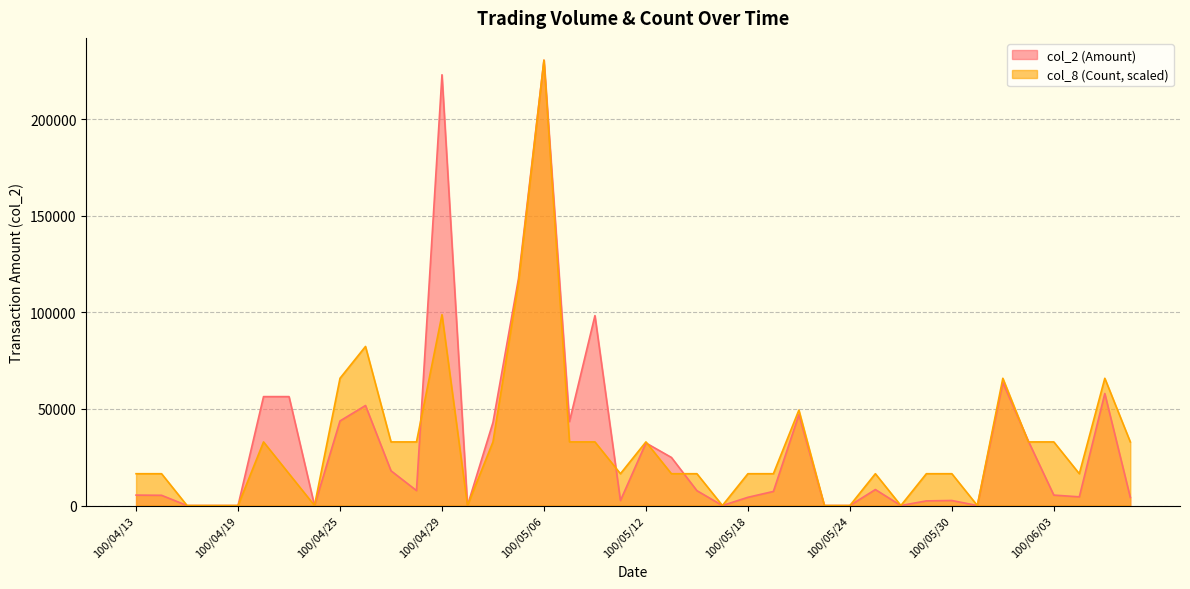

Reading left to right, extract all data points from this chart.

col_2 (Amount): 5400.0	5300.0	0.0	0.0	0.0	56400.0	56400.0	0.0	43800.0	51800.0	18000.0	7750.0	223070.0	0.0	43020.0	117480.0	230630.0	43500.0	98350.0	2580.0	32400.0	24900.0	7700.0	0.0	4260.0	7300.0	47050.0	0.0	0.0	8280.0	0.0	2400.0	2600.0	0.0	63700.0	33400.0	5400.0	4500.0	58000.0	4200.0
col_8 (Count): 16473.6	16473.6	0.0	0.0	0.0	32947.1	16473.6	0.0	65894.3	82367.9	32947.1	32947.1	98841.4	0.0	32947.1	115315.0	230630.0	32947.1	32947.1	16473.6	32947.1	16473.6	16473.6	0.0	16473.6	16473.6	49420.7	0.0	0.0	16473.6	0.0	16473.6	16473.6	0.0	65894.3	32947.1	32947.1	16473.6	65894.3	32947.1